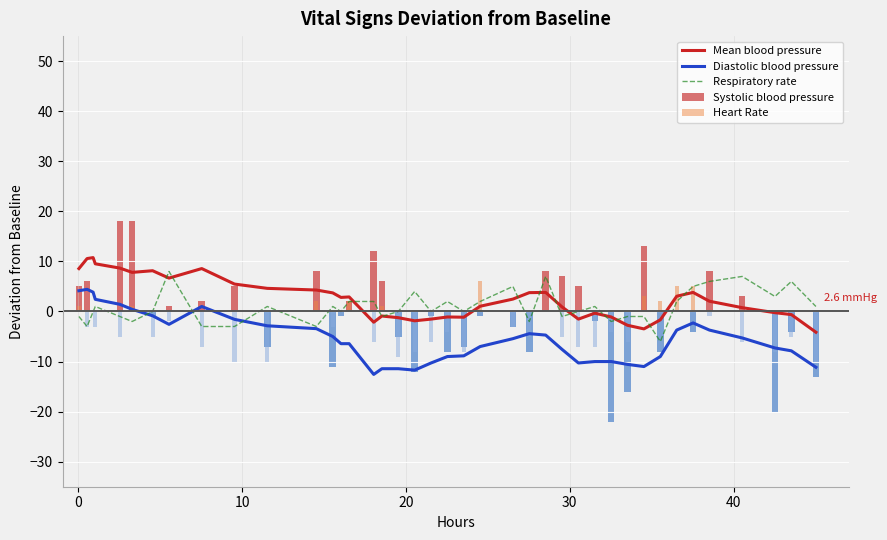

True or false: Mean blood pressure and Diastolic blood pressure intersect in this chart.

False